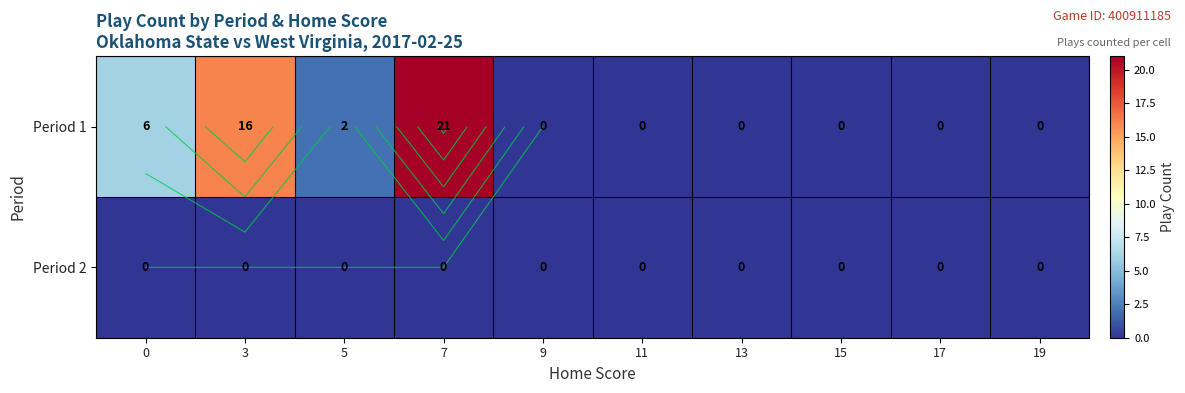

The value of Period 2 at 17 is 0. True or false?

True